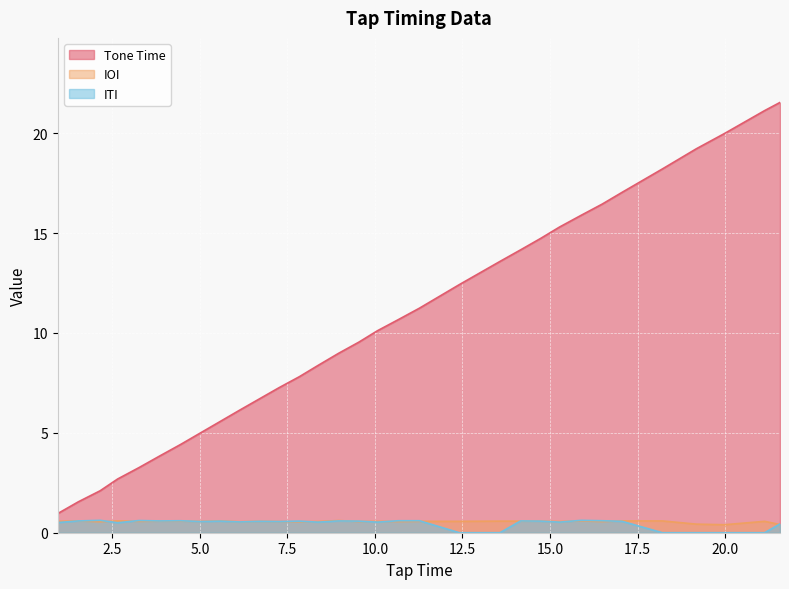

True or false: ITI has a value of 0.4 at 5.01.

False